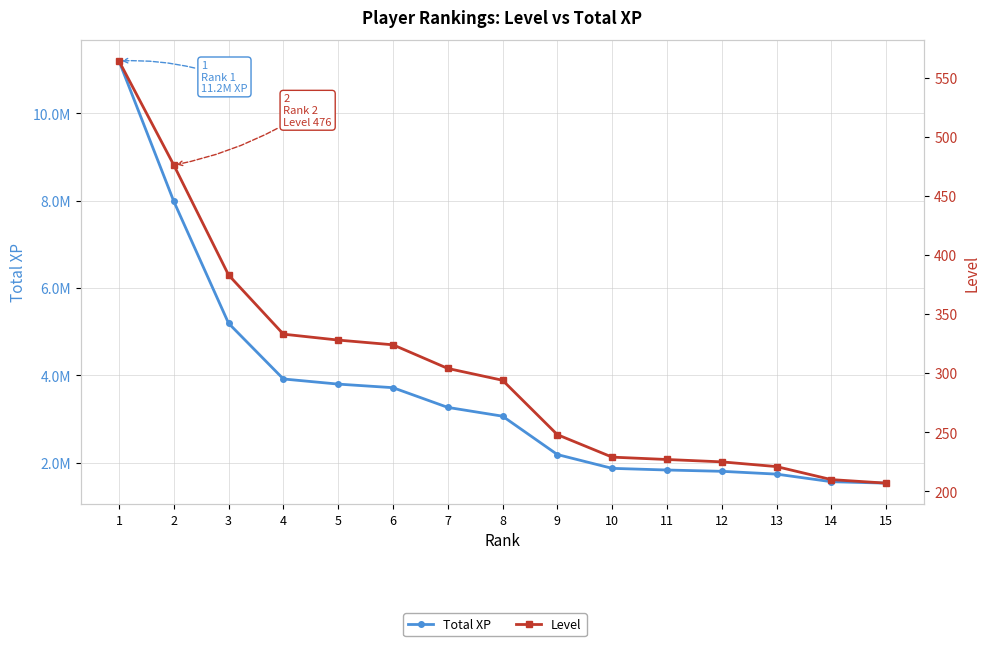

Reading left to right, transcribe all the data shown in this chart.

Total XP: 1=11198778	2=7984686	3=5191221	4=3916798	5=3799377	6=3717431	7=3265911	8=3064496	9=2186069	10=1869947	11=1831828	12=1802201	13=1737870	14=1564160	15=1531108
Level: 1=564	2=476	3=383	4=333	5=328	6=324	7=304	8=294	9=248	10=229	11=227	12=225	13=221	14=210	15=207